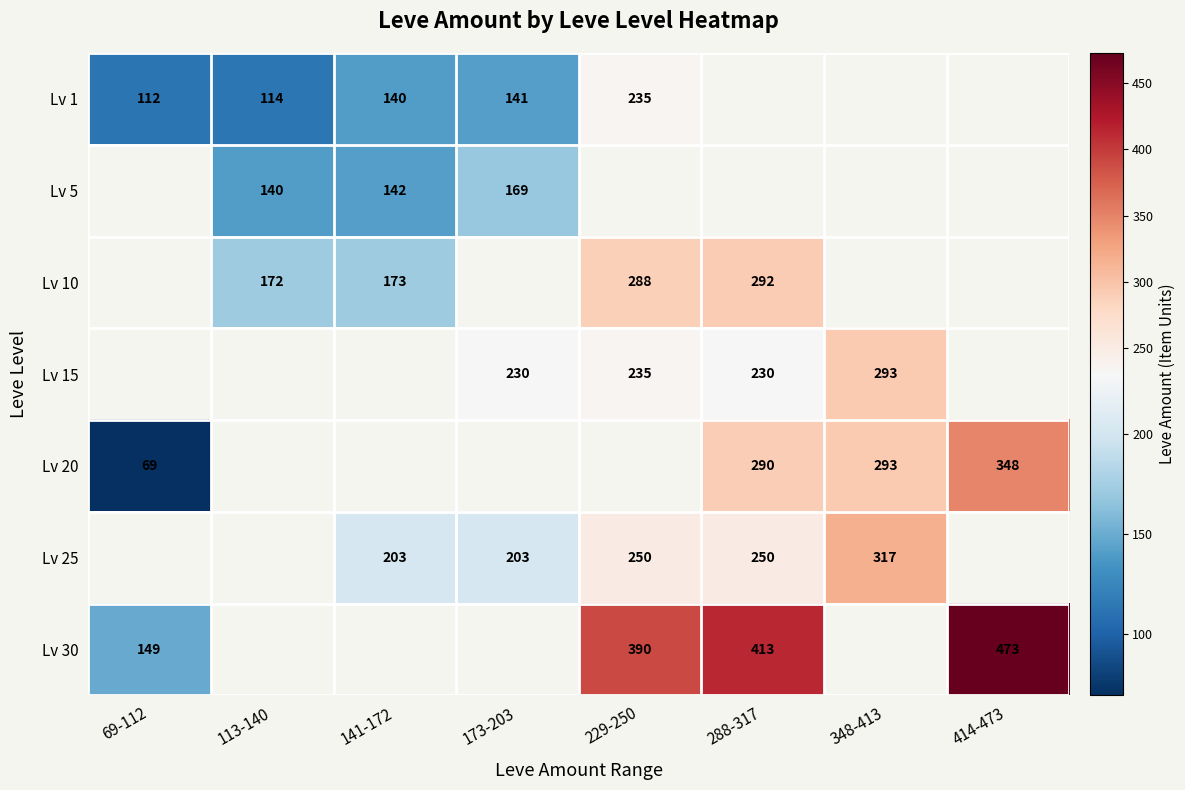

What is the difference between the highest and lowest values at 229-250?

155.0